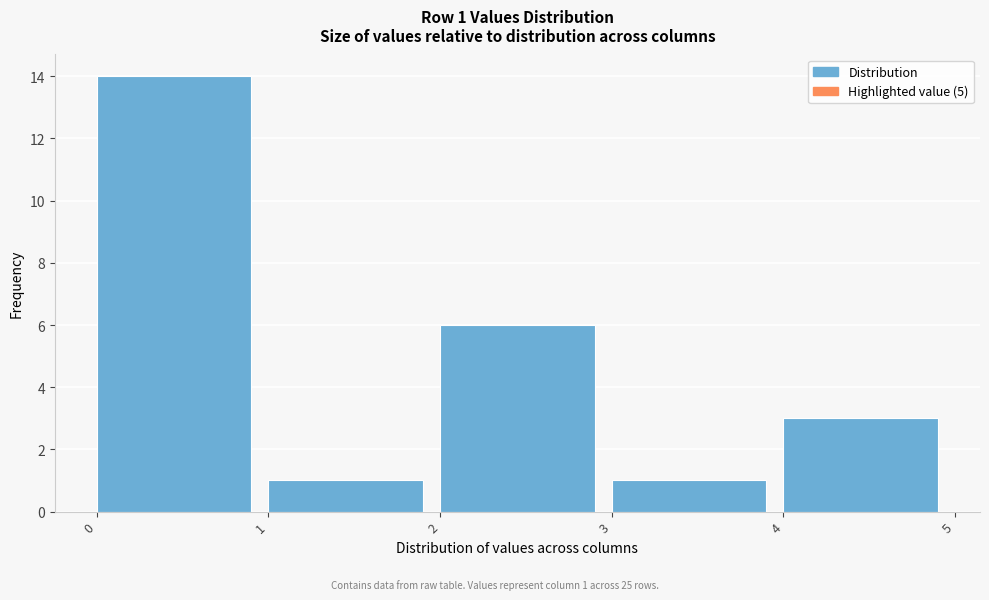

Over which range of the x-axis is the bar tallest?

0 to 1